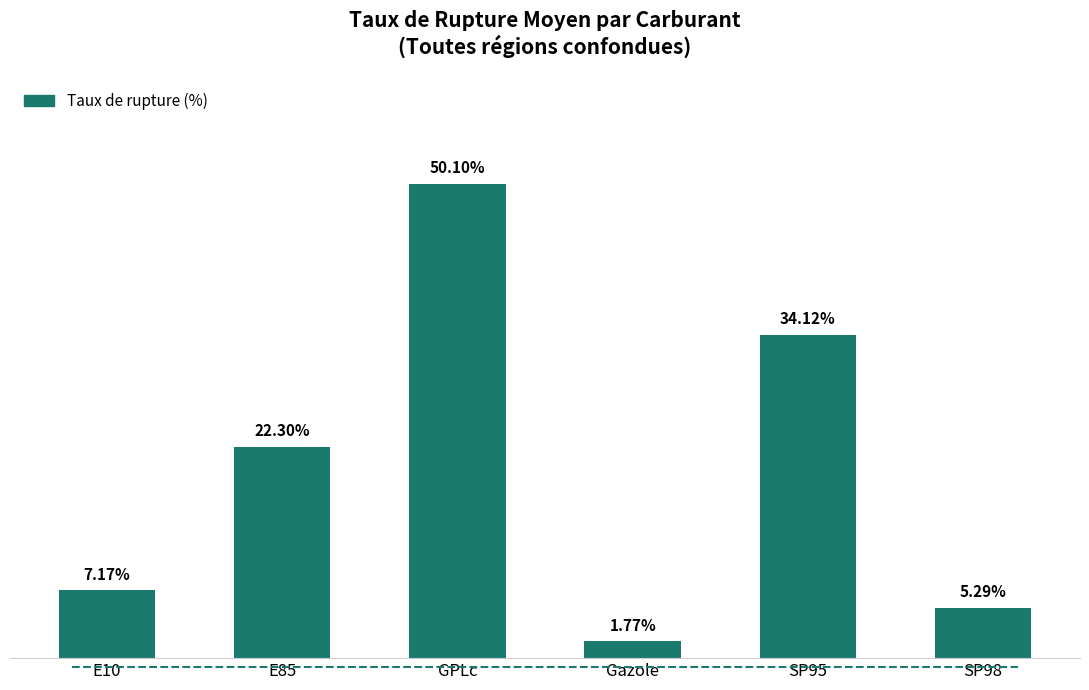

List the labels in order of value, largest first.

GPLc, SP95, E85, E10, SP98, Gazole